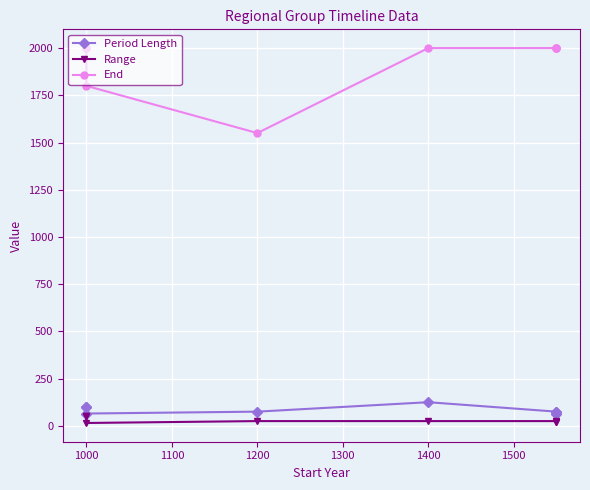

How many data points in Range are less than 25?

3